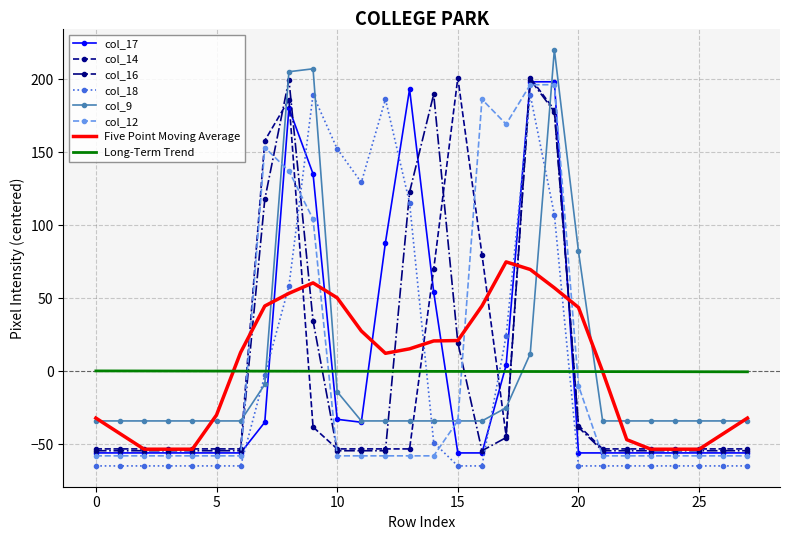

What is the greatest value displayed?

220.1